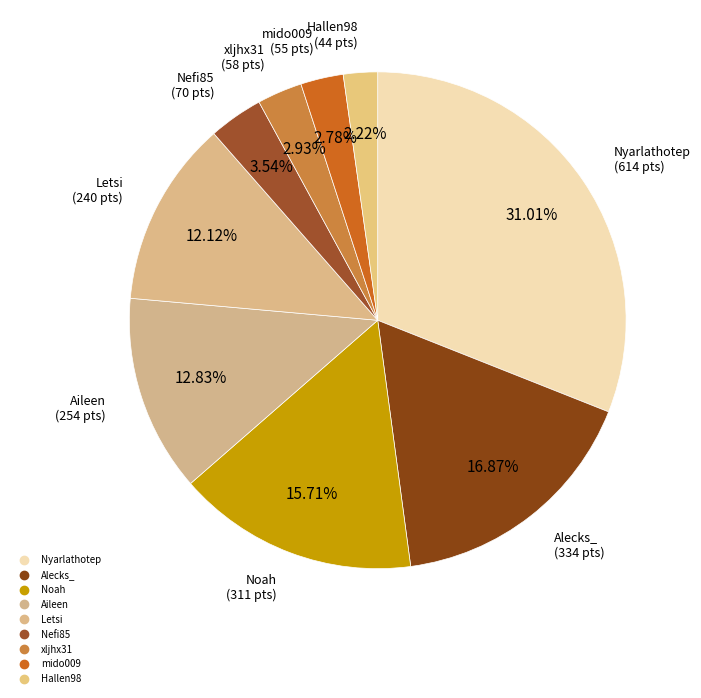

How many segments does this pie chart have?

9